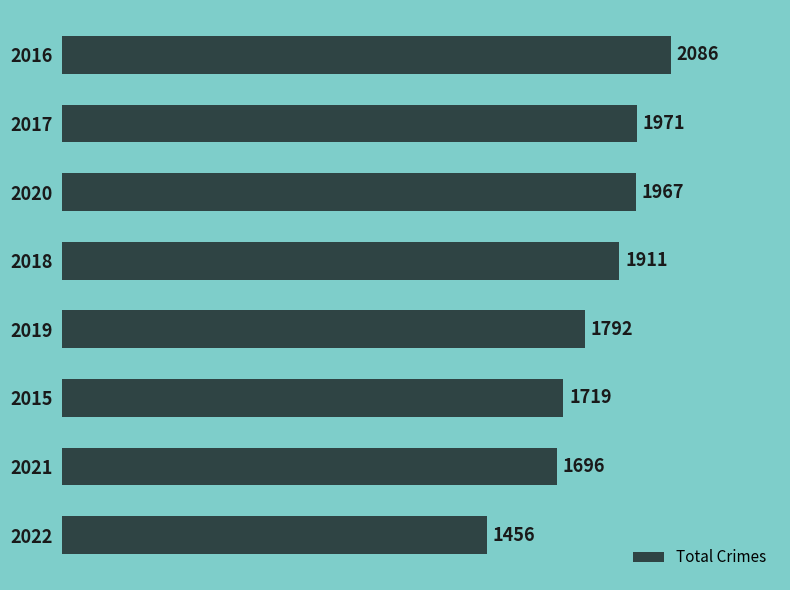

True or false: the data shows 2854 at 2020.

False